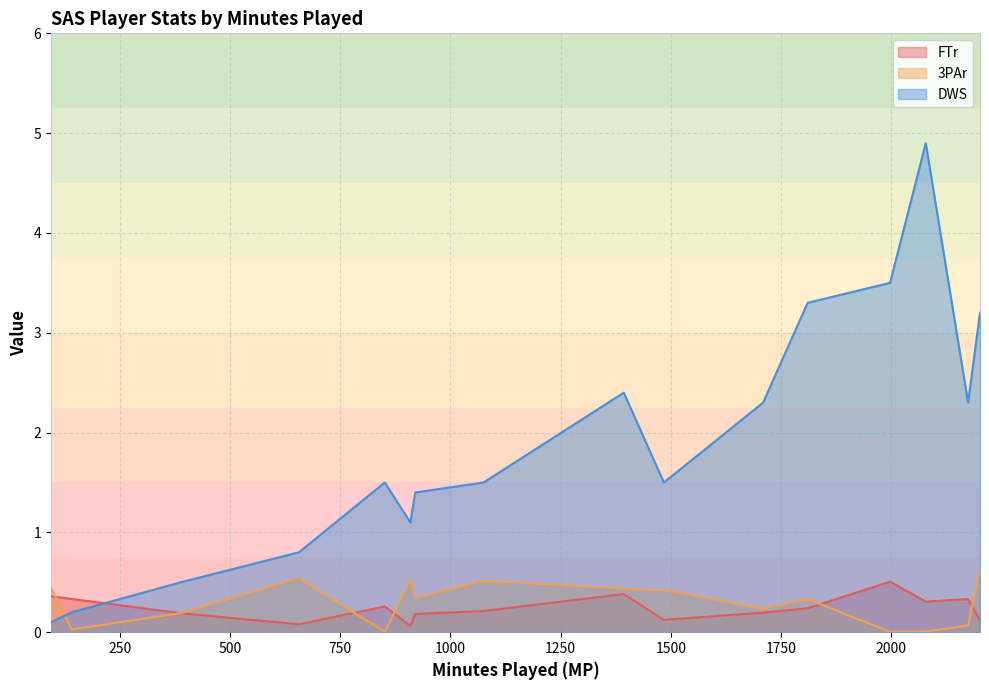

What are all the series names shown in the legend?

FTr, 3PAr, DWS